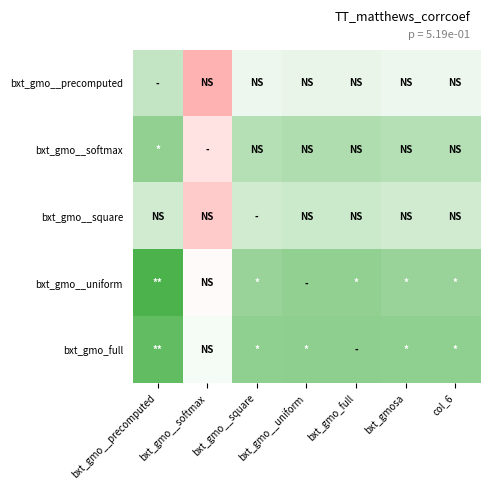

Reading left to right, transcribe all the data shown in this chart.

bxt_gmo__precomputed: bxt_gmo__precomputed=0.8	bxt_gmo__softmax=0.4	bxt_gmo__square=0.7	bxt_gmo__uniform=0.7	bxt_gmo_full=0.7	bxt_gmosa=0.7	col_6=0.7
bxt_gmo__softmax: bxt_gmo__precomputed=0.8	bxt_gmo__softmax=0.6	bxt_gmo__square=0.8	bxt_gmo__uniform=0.8	bxt_gmo_full=0.8	bxt_gmosa=0.8	col_6=0.8
bxt_gmo__square: bxt_gmo__precomputed=0.8	bxt_gmo__softmax=0.5	bxt_gmo__square=0.8	bxt_gmo__uniform=0.8	bxt_gmo_full=0.8	bxt_gmosa=0.8	col_6=0.8
bxt_gmo__uniform: bxt_gmo__precomputed=0.9	bxt_gmo__softmax=0.7	bxt_gmo__square=0.8	bxt_gmo__uniform=0.8	bxt_gmo_full=0.8	bxt_gmosa=0.8	col_6=0.8
bxt_gmo_full: bxt_gmo__precomputed=0.9	bxt_gmo__softmax=0.7	bxt_gmo__square=0.8	bxt_gmo__uniform=0.8	bxt_gmo_full=0.8	bxt_gmosa=0.8	col_6=0.8